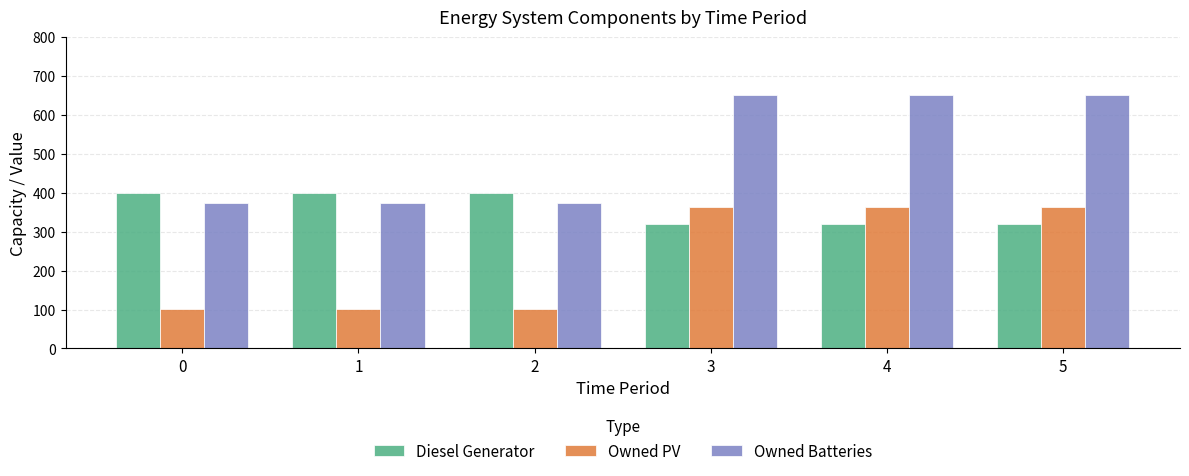

What is the difference between the Owned Batteries values at 4 and 2?

278